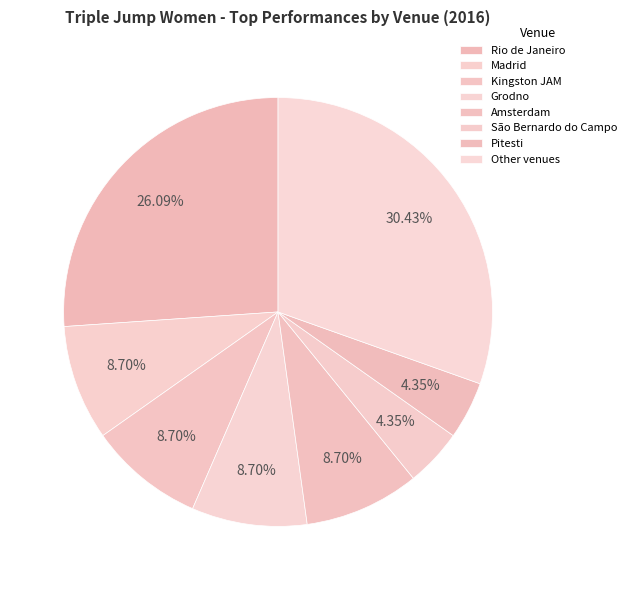

To the nearest percent, what percentage of the pie is Amsterdam?

9%